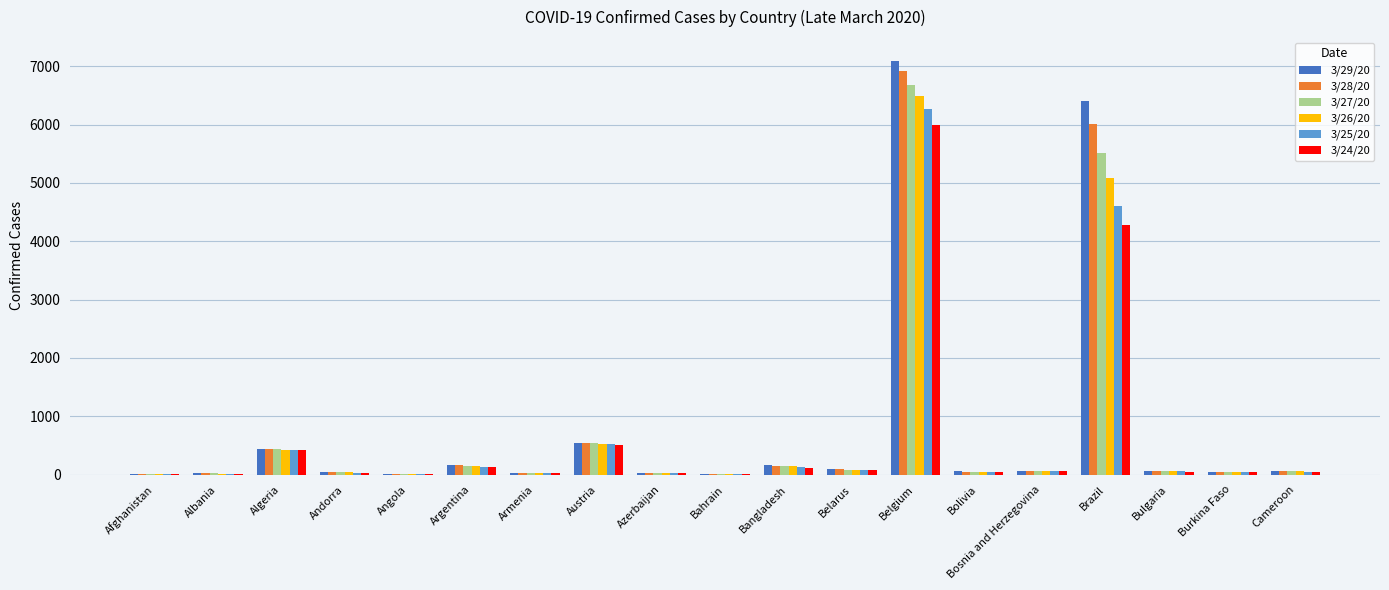

What is the total value across all series at Belgium?

39440